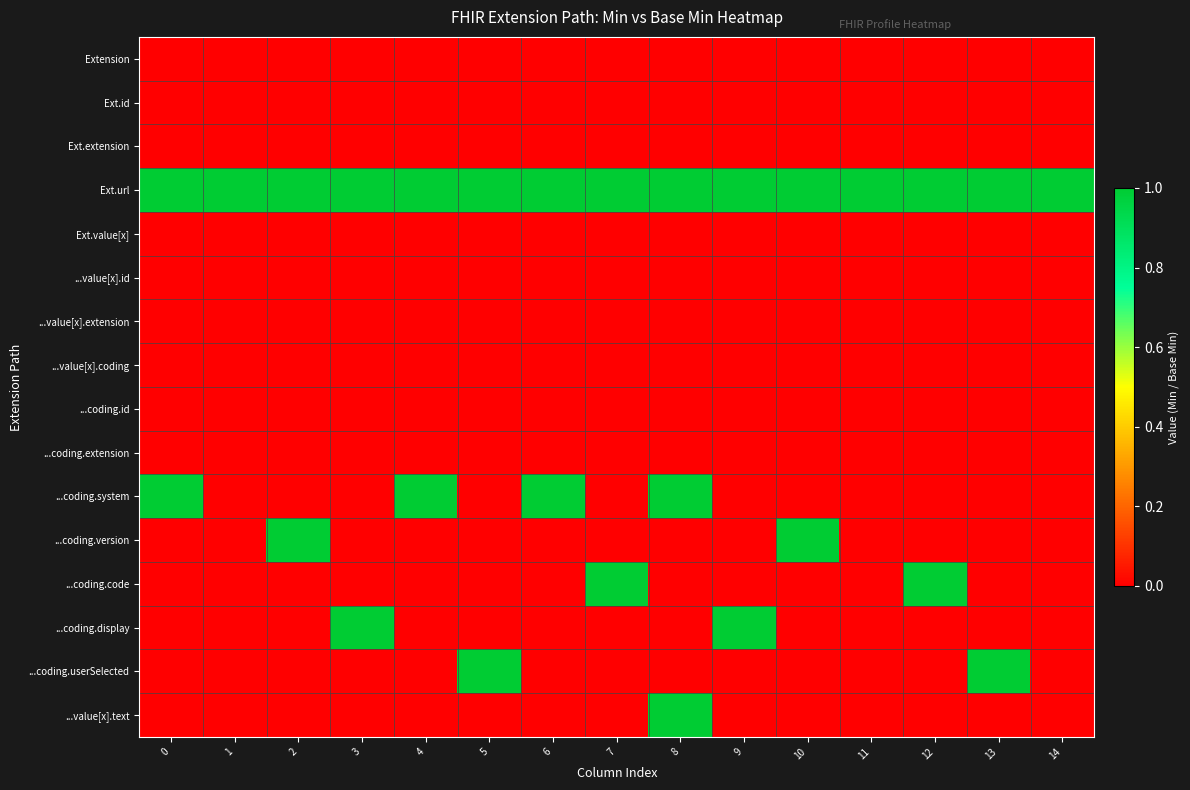

Reading left to right, what are all the values shown in this chart?

Extension: 0=0	1=0	2=0	3=0	4=0	5=0	6=0	7=0	8=0	9=0	10=0	11=0	12=0	13=0	14=0
Ext.id: 0=0	1=0	2=0	3=0	4=0	5=0	6=0	7=0	8=0	9=0	10=0	11=0	12=0	13=0	14=0
Ext.extension: 0=0	1=0	2=0	3=0	4=0	5=0	6=0	7=0	8=0	9=0	10=0	11=0	12=0	13=0	14=0
Ext.url: 0=1	1=1	2=1	3=1	4=1	5=1	6=1	7=1	8=1	9=1	10=1	11=1	12=1	13=1	14=1
Ext.value[x]: 0=0	1=0	2=0	3=0	4=0	5=0	6=0	7=0	8=0	9=0	10=0	11=0	12=0	13=0	14=0
...value[x].id: 0=0	1=0	2=0	3=0	4=0	5=0	6=0	7=0	8=0	9=0	10=0	11=0	12=0	13=0	14=0
...value[x].extension: 0=0	1=0	2=0	3=0	4=0	5=0	6=0	7=0	8=0	9=0	10=0	11=0	12=0	13=0	14=0
...value[x].coding: 0=0	1=0	2=0	3=0	4=0	5=0	6=0	7=0	8=0	9=0	10=0	11=0	12=0	13=0	14=0
...coding.id: 0=0	1=0	2=0	3=0	4=0	5=0	6=0	7=0	8=0	9=0	10=0	11=0	12=0	13=0	14=0
...coding.extension: 0=0	1=0	2=0	3=0	4=0	5=0	6=0	7=0	8=0	9=0	10=0	11=0	12=0	13=0	14=0
...coding.system: 0=1	1=0	2=0	3=0	4=1	5=0	6=1	7=0	8=1	9=0	10=0	11=0	12=0	13=0	14=0
...coding.version: 0=0	1=0	2=1	3=0	4=0	5=0	6=0	7=0	8=0	9=0	10=1	11=0	12=0	13=0	14=0
...coding.code: 0=0	1=0	2=0	3=0	4=0	5=0	6=0	7=1	8=0	9=0	10=0	11=0	12=1	13=0	14=0
...coding.display: 0=0	1=0	2=0	3=1	4=0	5=0	6=0	7=0	8=0	9=1	10=0	11=0	12=0	13=0	14=0
...coding.userSelected: 0=0	1=0	2=0	3=0	4=0	5=1	6=0	7=0	8=0	9=0	10=0	11=0	12=0	13=1	14=0
...value[x].text: 0=0	1=0	2=0	3=0	4=0	5=0	6=0	7=0	8=1	9=0	10=0	11=0	12=0	13=0	14=0